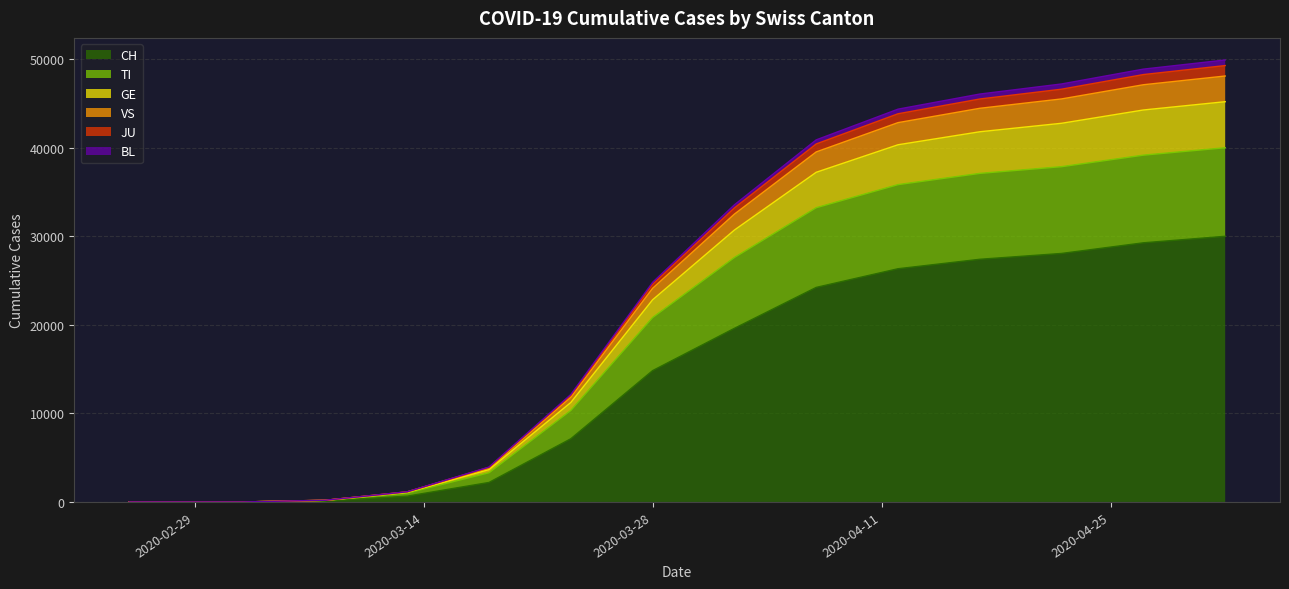

What is the label of the 6th point from the left?

2020-03-01